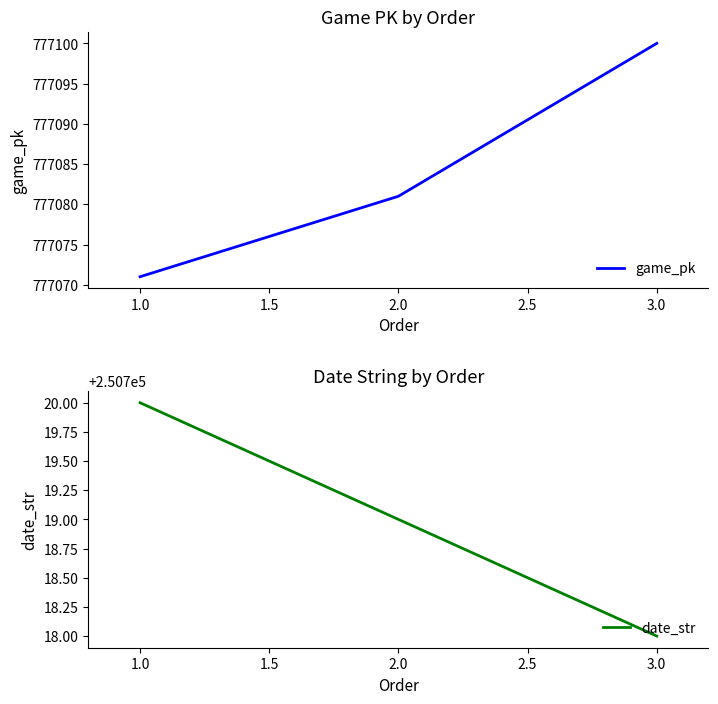

Rank the series by their average value, from lowest to highest.

date_str, game_pk